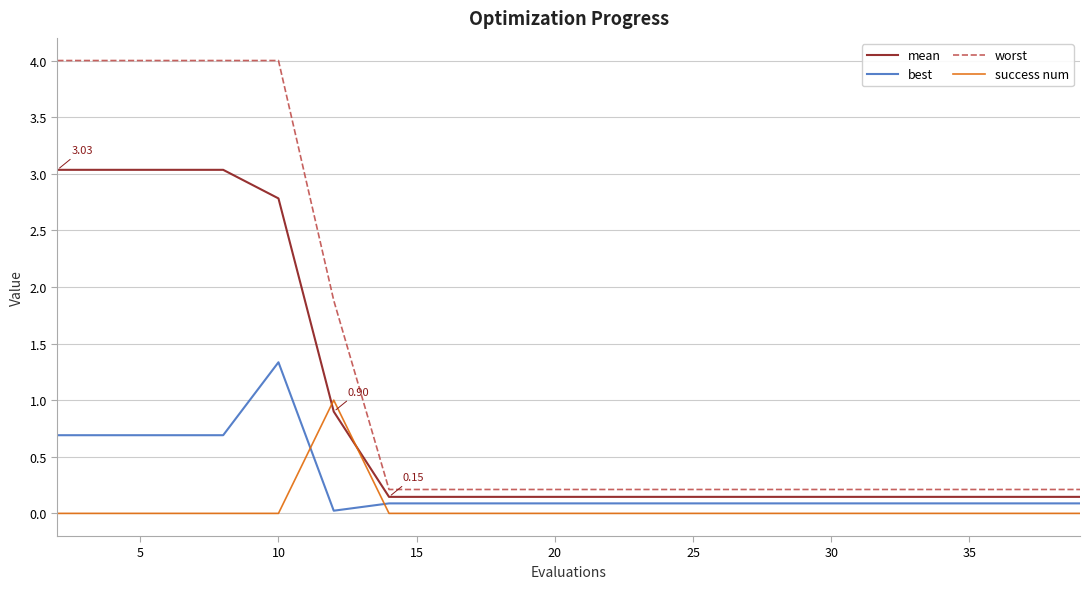

Which series has the largest total across all categories?

worst